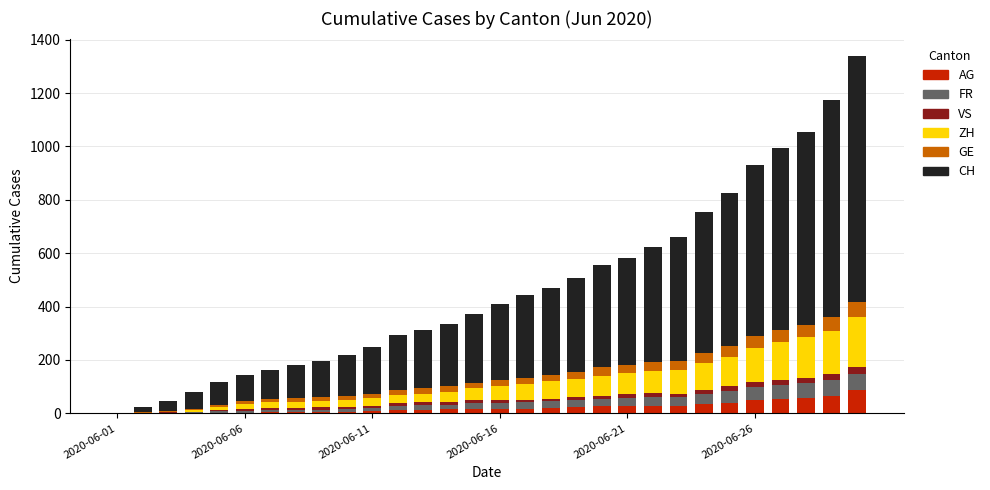

What is the sum of all AG values?

679